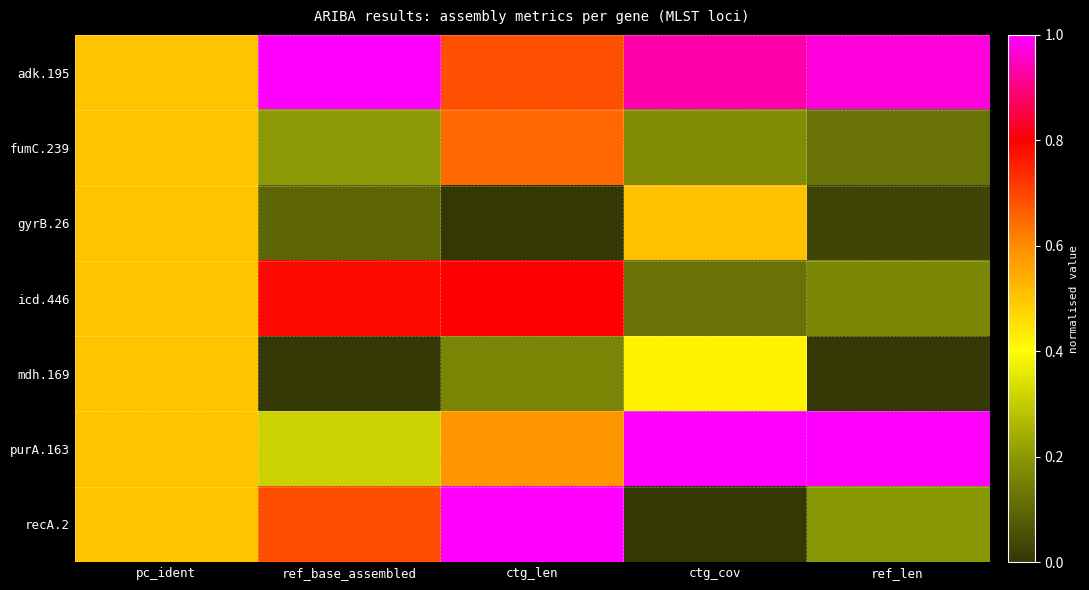

Which series has the largest total across all categories?

adk.195